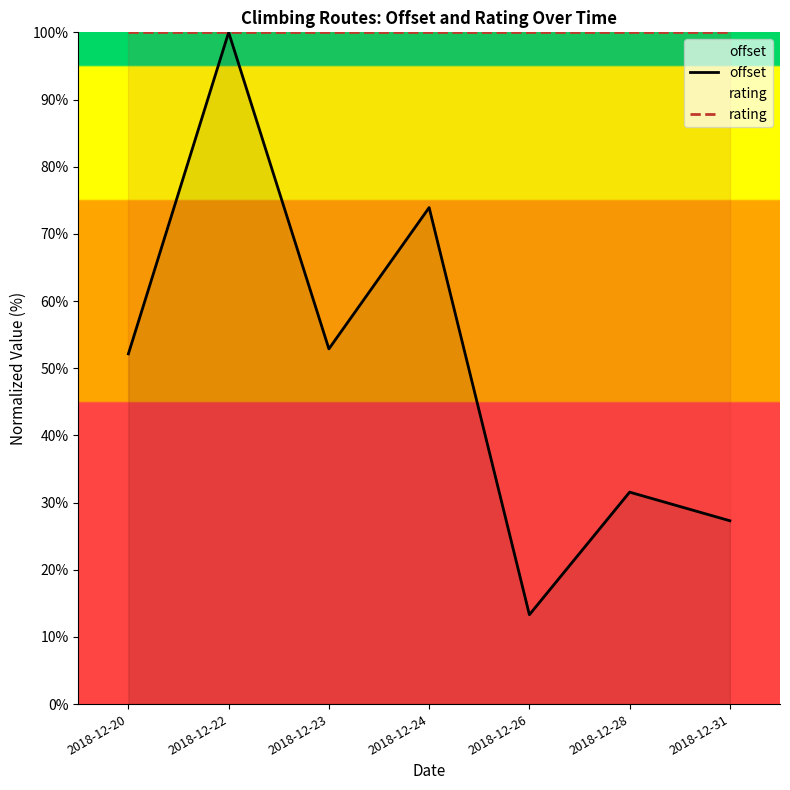

Between 2018-12-23 and 2018-12-31, which is larger?

2018-12-23